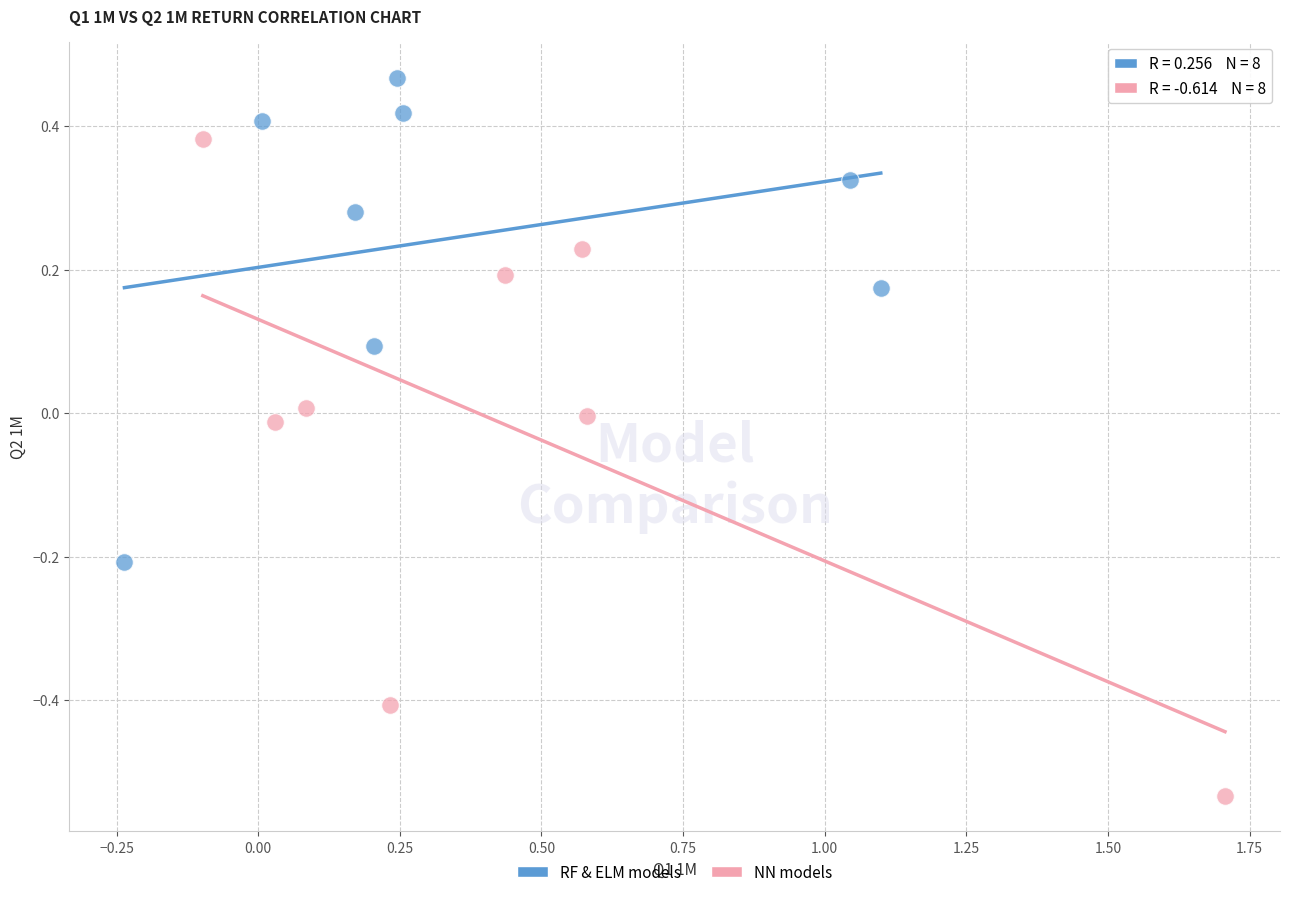

Which series reaches the maximum Y coordinate?

RF & ELM models